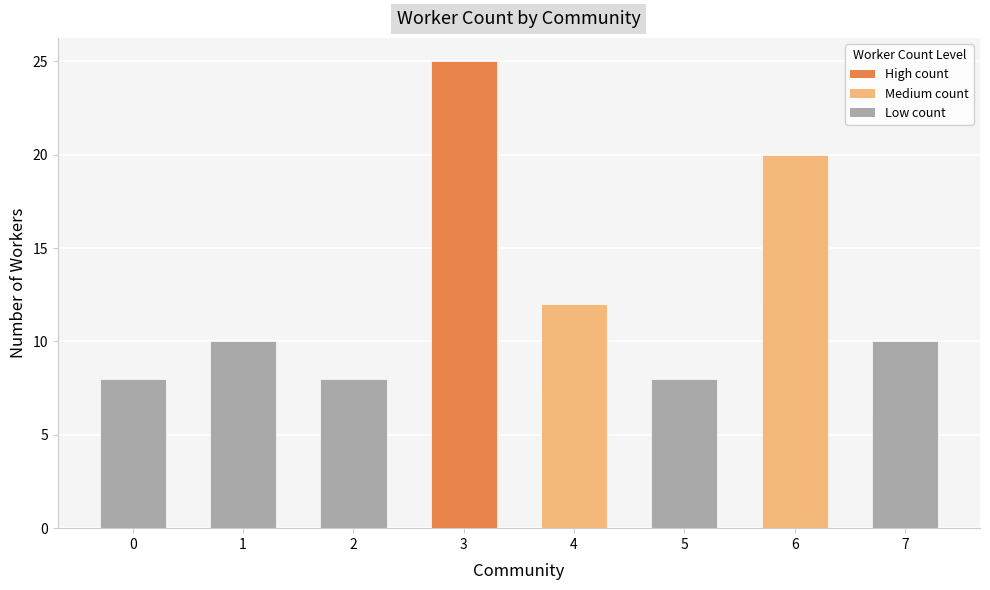

Is it true that the value at 3 is 25?

True